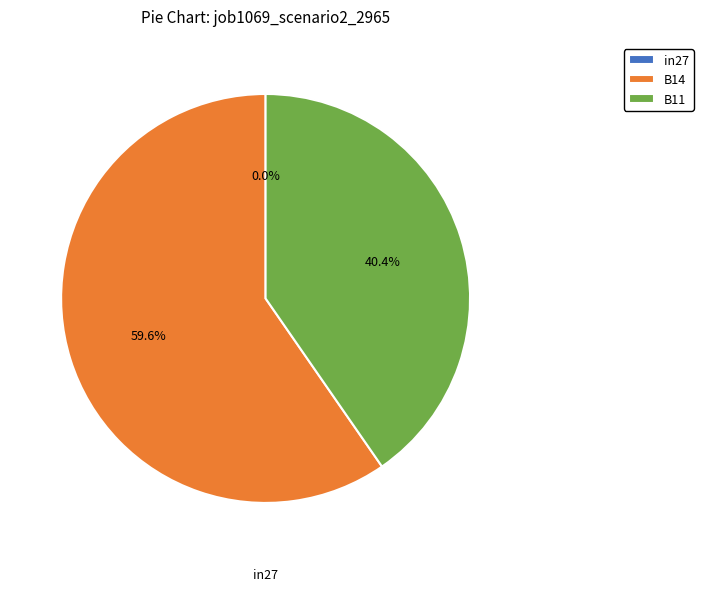

Which slice is the largest?

B14